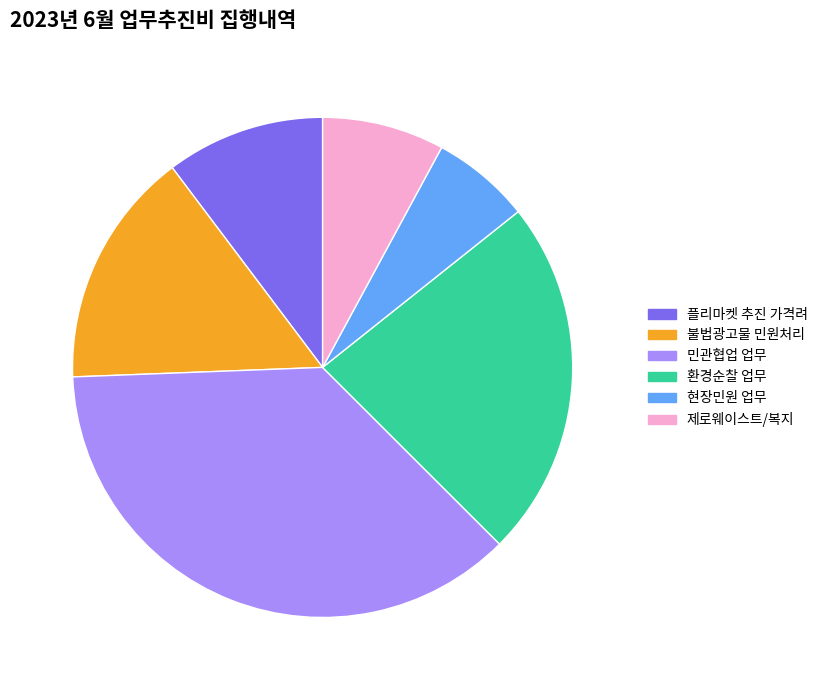

Is there any slice that represents more than half of the pie?

No